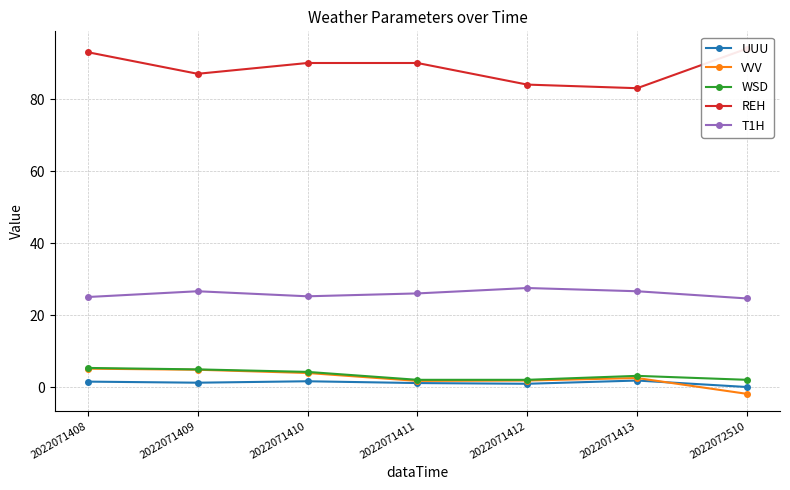

Reading right to left, transcribe all the data shown in this chart.

UUU: 0.0	1.8	0.9	1.1	1.6	1.2	1.5
VVV: -1.9	2.5	1.8	1.7	3.9	4.8	5.1
WSD: 2.0	3.1	2.0	2.0	4.2	4.9	5.3
REH: 94.0	83.0	84.0	90.0	90.0	87.0	93.0
T1H: 24.6	26.6	27.5	26.0	25.2	26.6	25.0